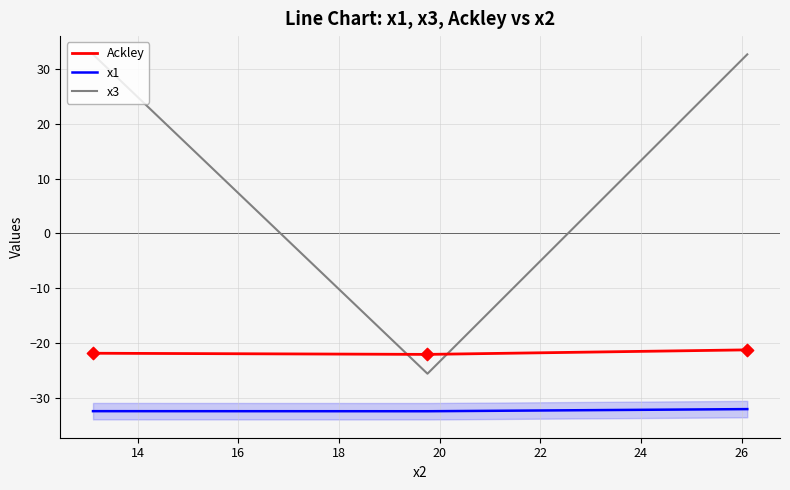

Which series has the largest total across all categories?

x3